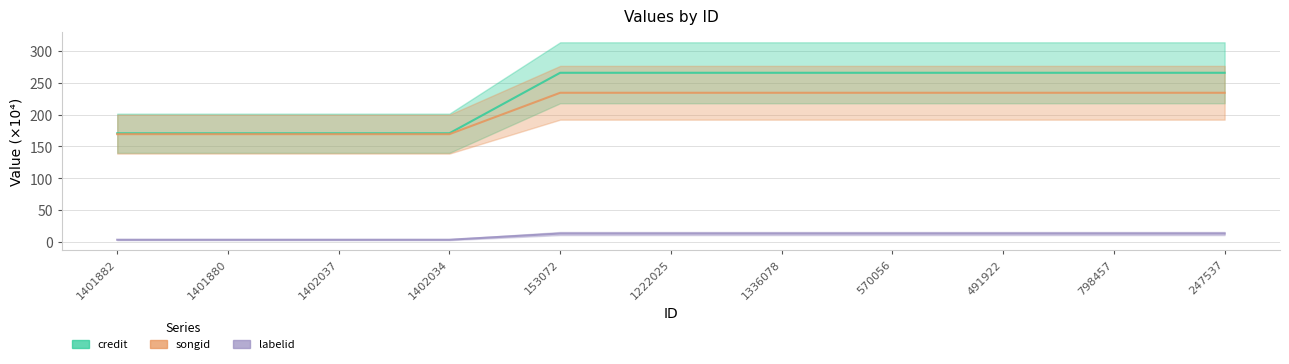

Is this an area chart (filled region under the line)?

No